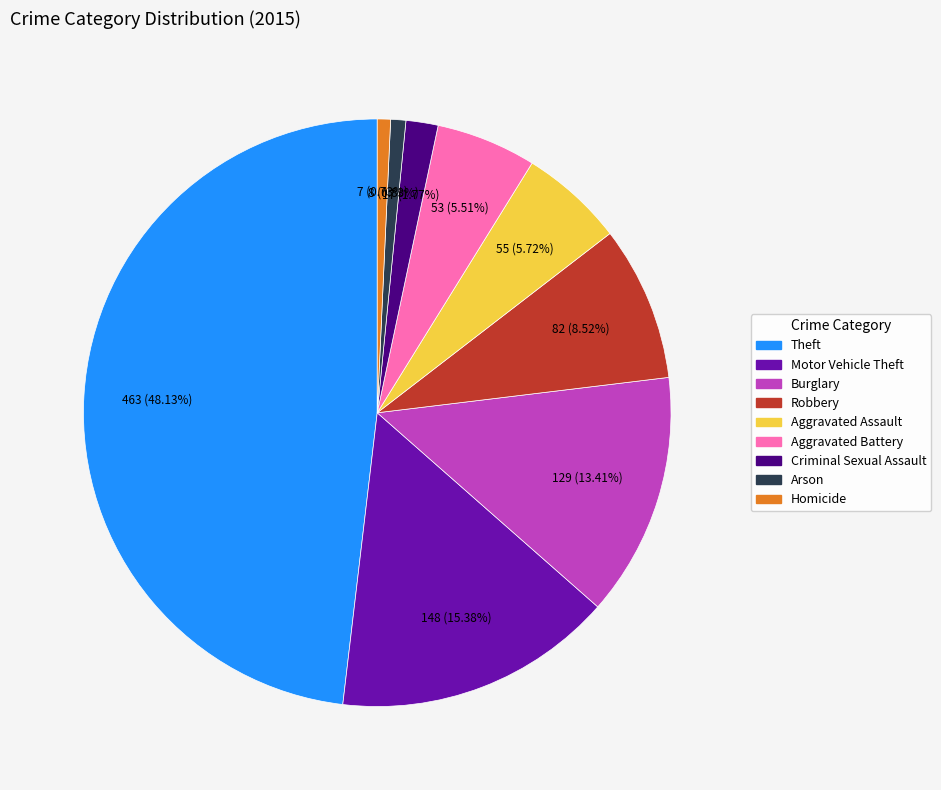

Between Arson and Robbery, which is larger?

Robbery